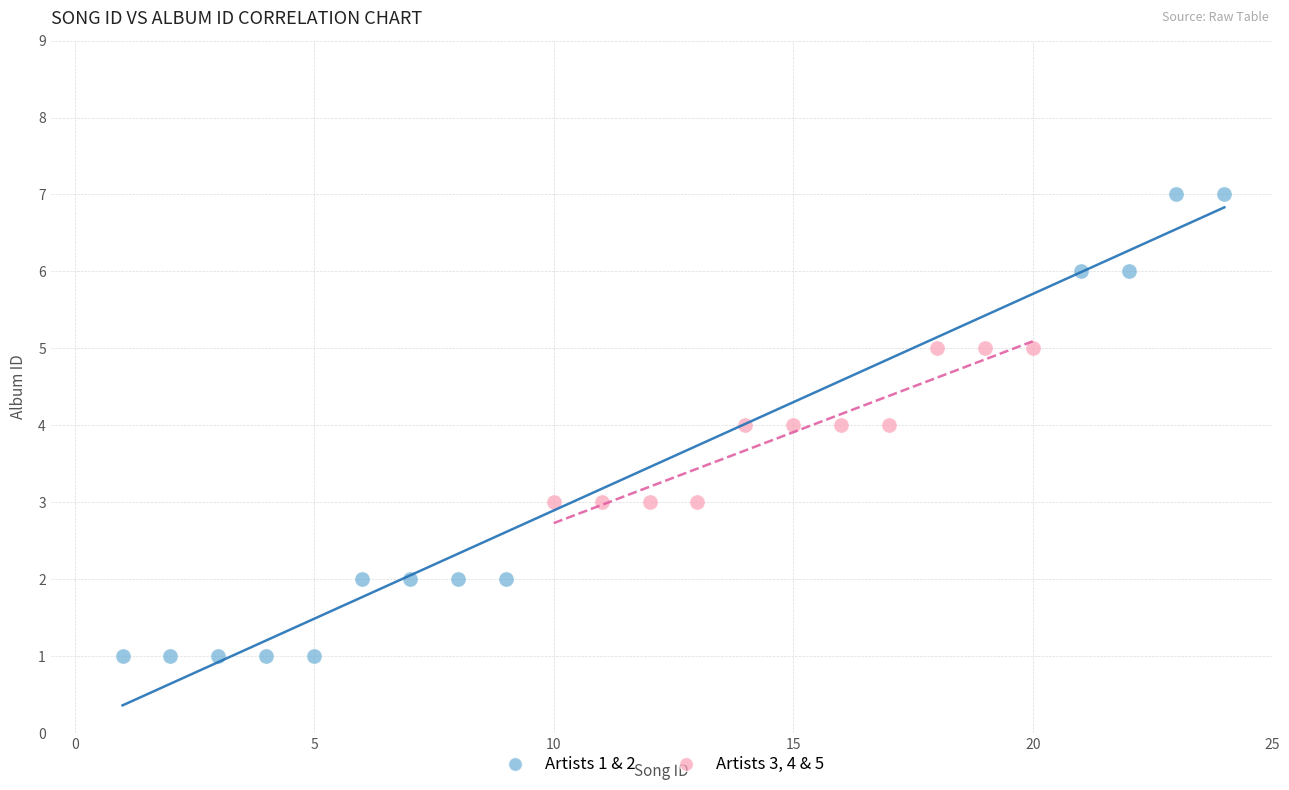

Which series has the largest Y range (max minus min)?

Artists 1 & 2